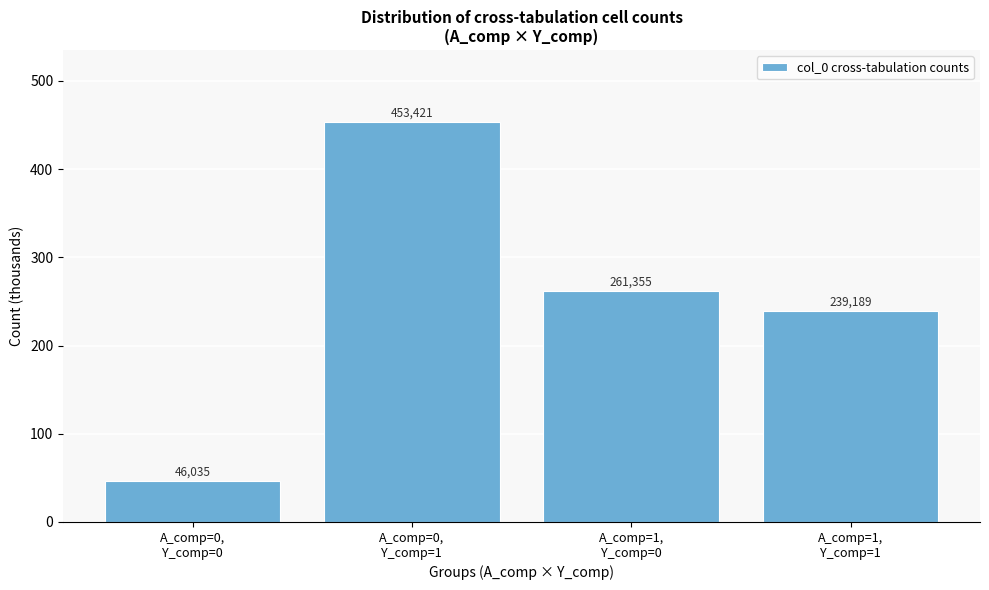

Does the chart contain any negative values?

No